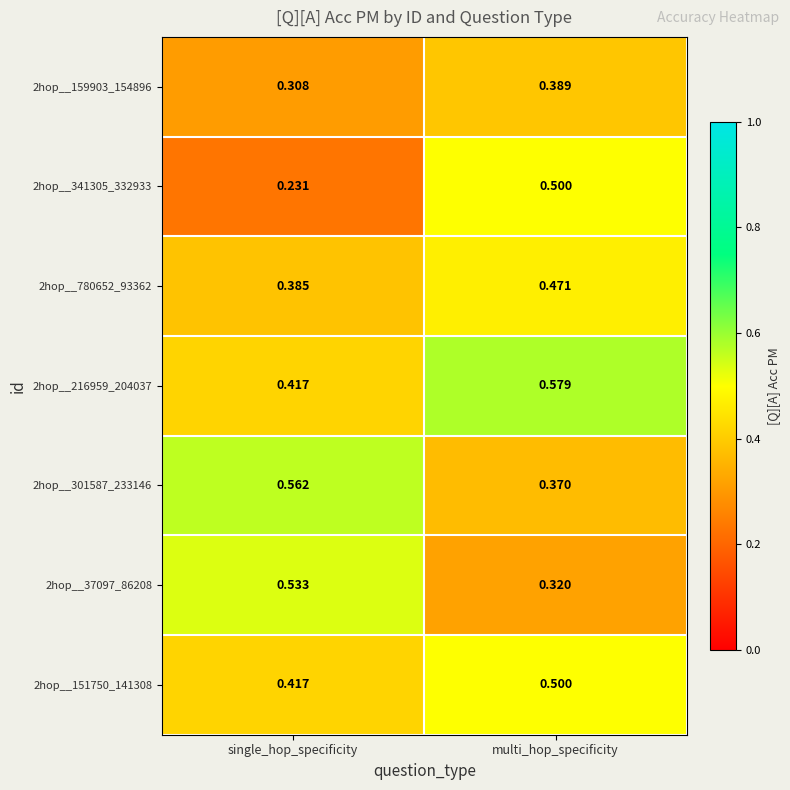

Which label corresponds to the smallest value in the chart?

single_hop_specificity